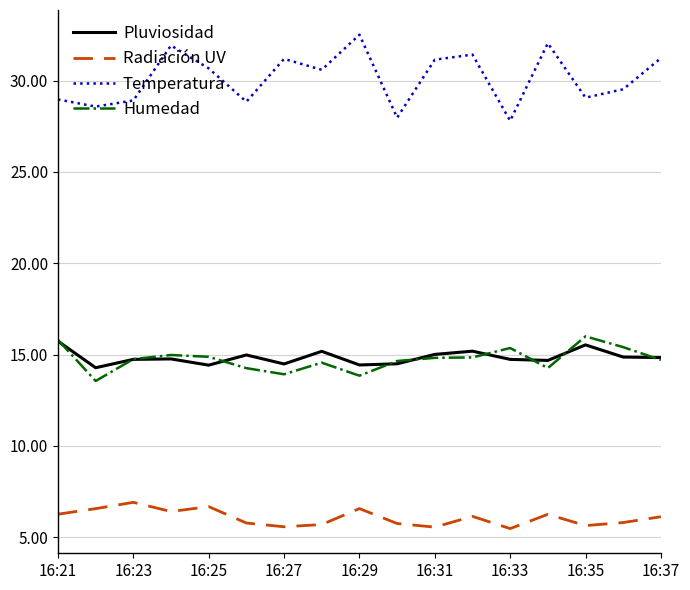

What is the difference between the maximum and minimum values in the Pluviosidad series?

1.5